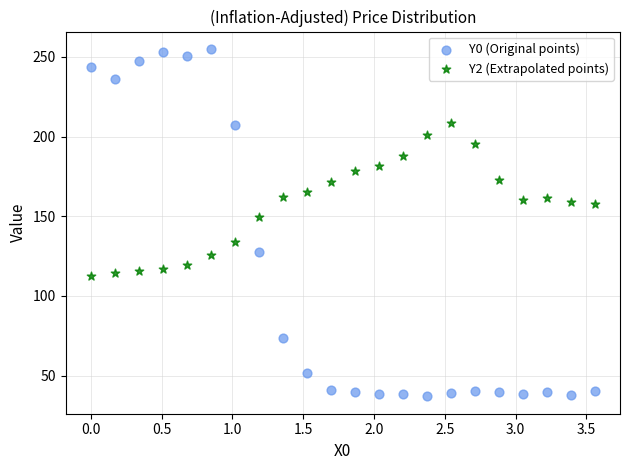

Across all series, what Y value is closest to 145?

149.7